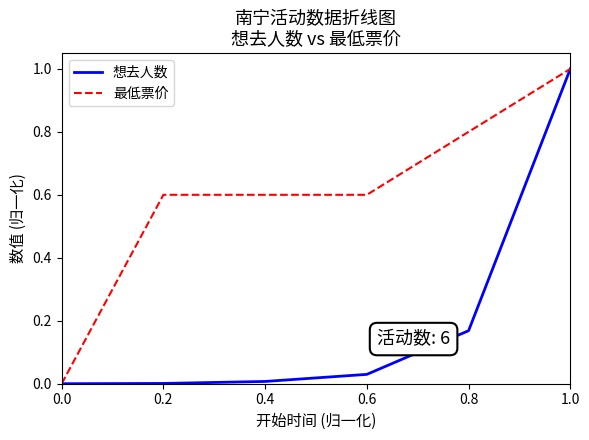

Which category has the highest value in the 最低票价 series?

1.0